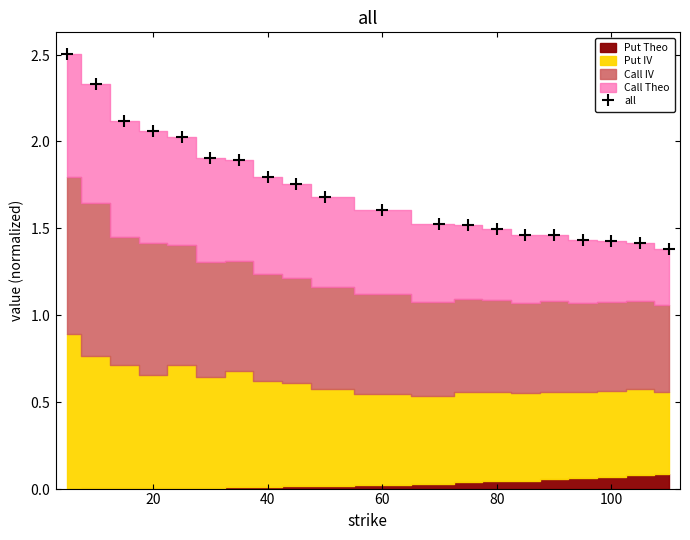

True or false: the data has more than 2 interior local peaks.

False